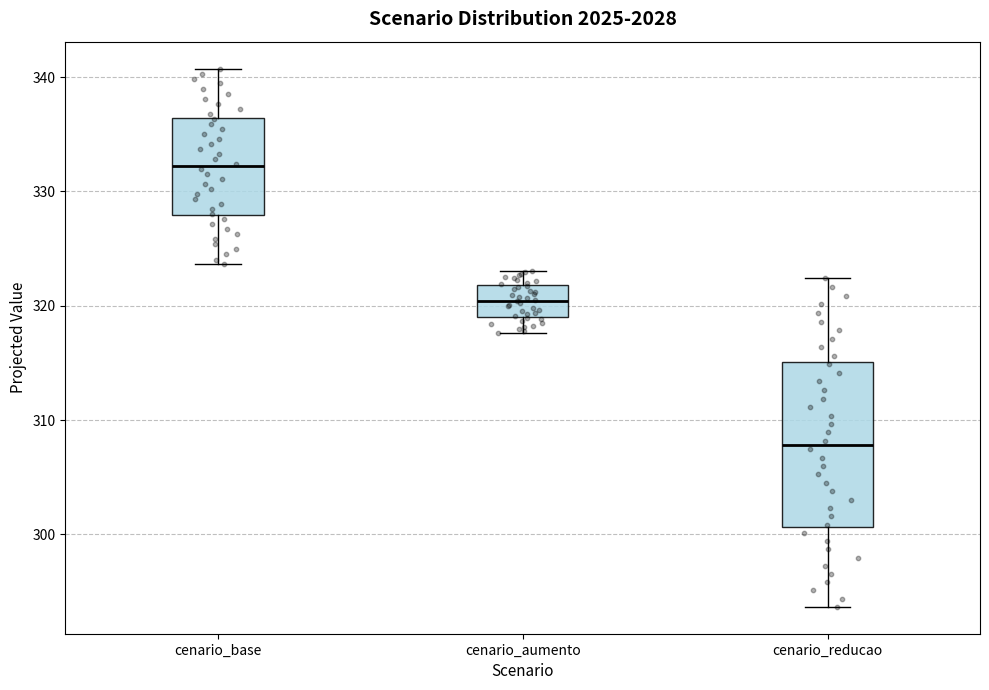

Reading left to right, transcribe this box plot: for each box, give where its median line is, the range the box spans, and where its two whiskers end, as read against the y-axis. The values are not printed on the chart, so give them approximately, as read against the axis.

cenario_base: median 332, box 328 to 336, whiskers 324 to 341
cenario_aumento: median 320, box 319 to 322, whiskers 318 to 323
cenario_reducao: median 308, box 301 to 315, whiskers 294 to 322